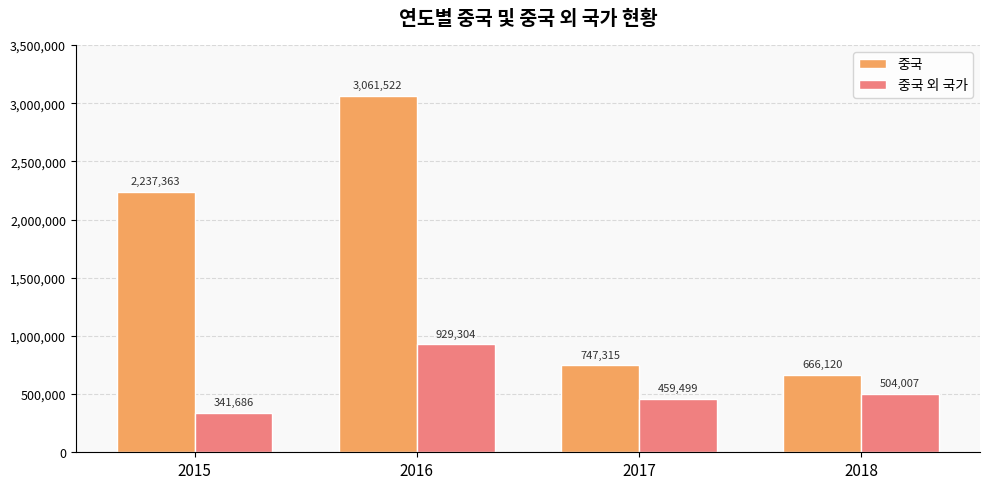

True or false: 중국 외 국가 has a value of 929304 at 2016.

True